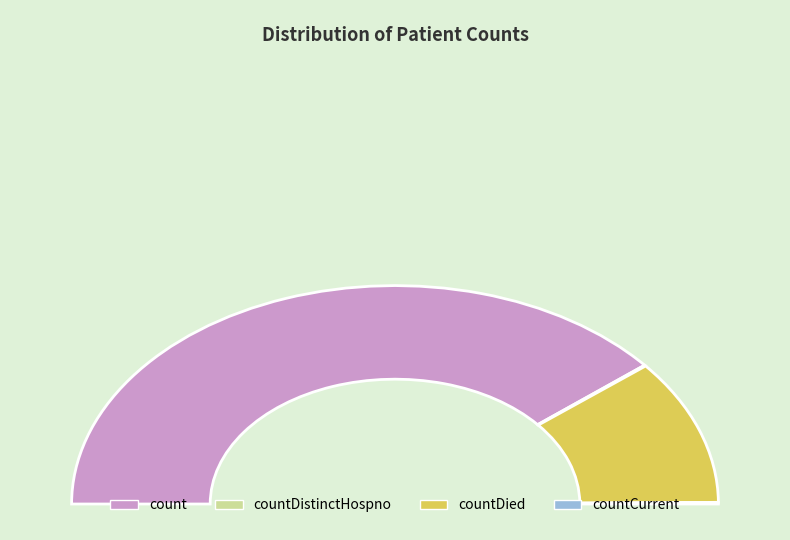

True or false: countDistinctHospno accounts for 0% of the total.

True